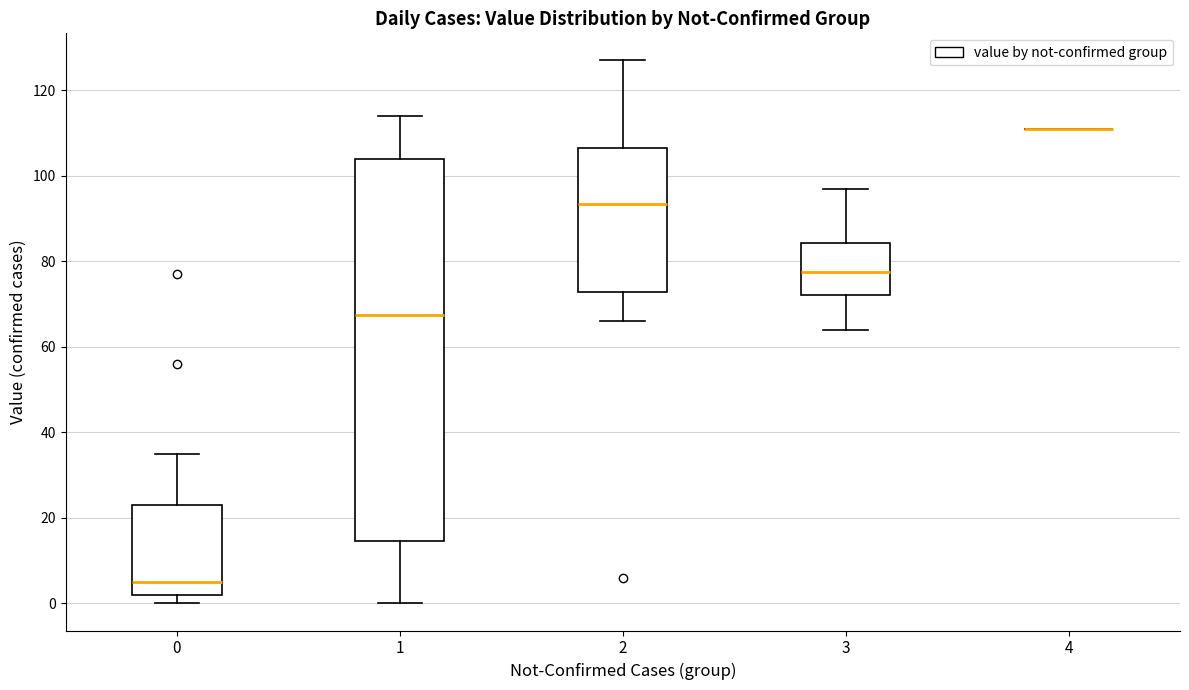

Reading left to right, read every box against the y-axis: the position of its median line, the range the box covers, and the ends of its whiskers. The values are not printed on the chart, so give them approximately, as read against the axis.

0: median 6, box 2 to 24, whiskers 0 to 36
1: median 68, box 14 to 104, whiskers 0 to 114
2: median 94, box 72 to 106, whiskers 66 to 128
3: median 78, box 72 to 84, whiskers 64 to 98
4: box collapsed to a line at 112, whiskers 112 to 112